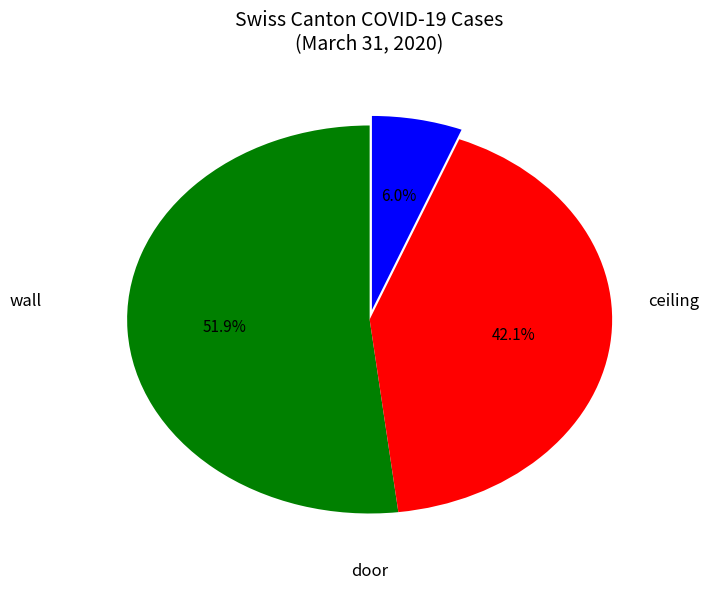

Is there any slice that represents more than half of the pie?

Yes